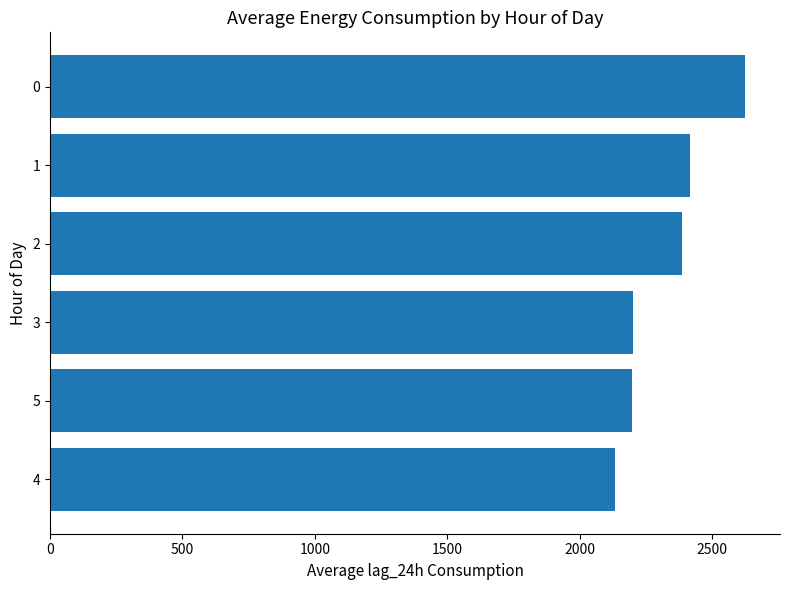

Approximately how many times larger is the value at 2 compared to 0?

0.9